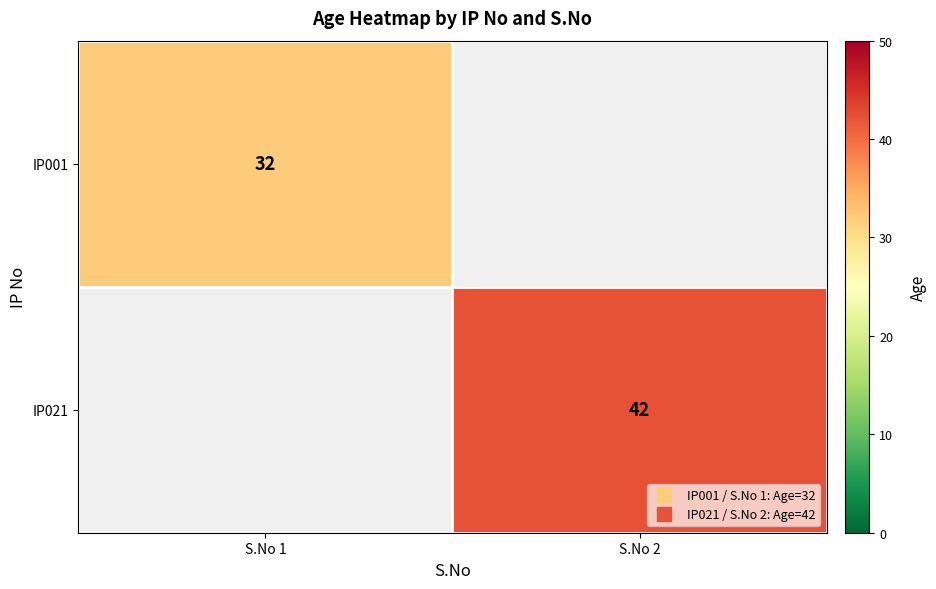

True or false: IP001 has a value of 52 at S.No 1.

False